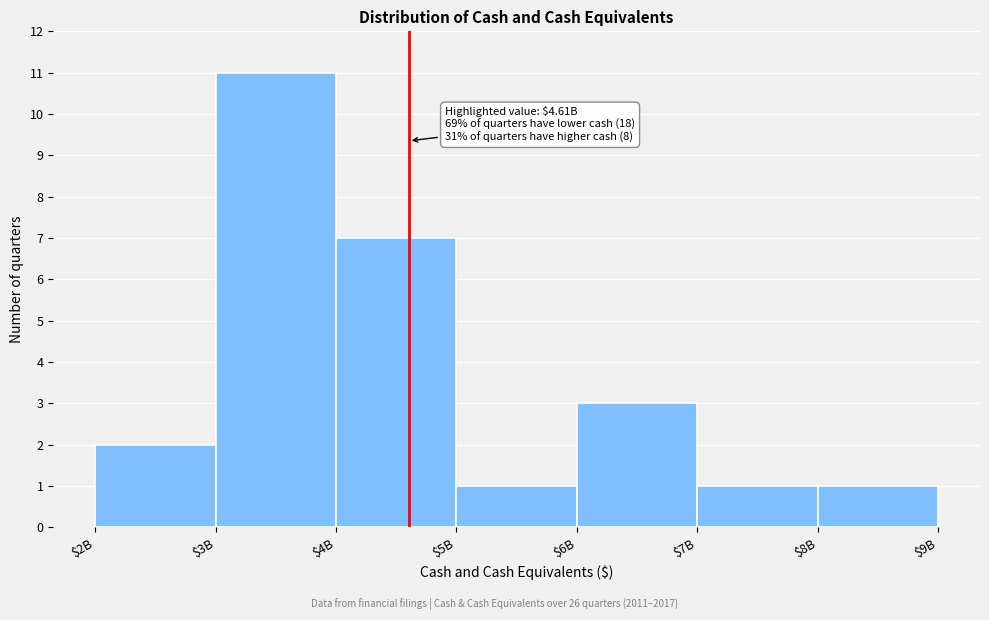

Reading left to right, transcribe all the data shown in this chart.

2	11	7	1	3	1	1